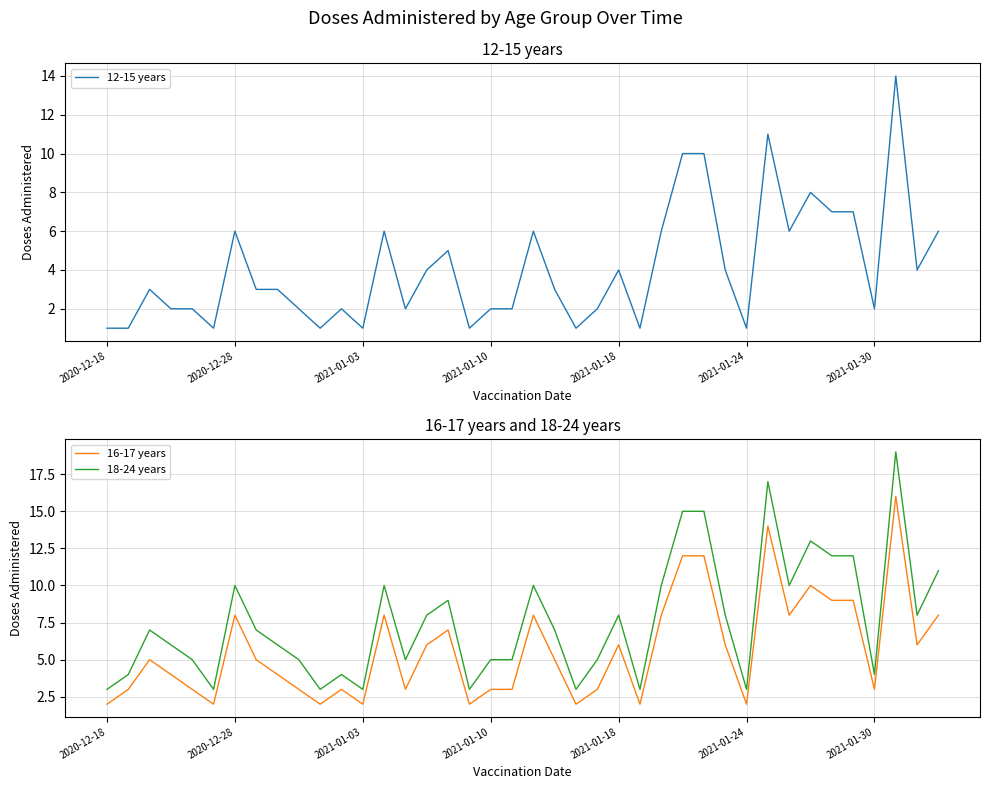

True or false: 18-24 years and 16-17 years intersect in this chart.

False